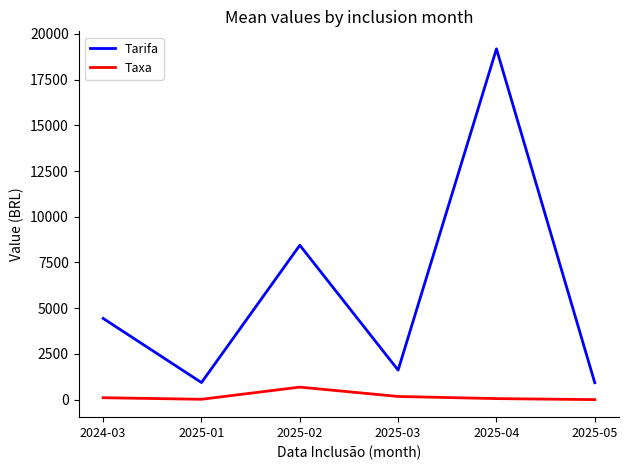

What is the difference between the Taxa values at 2025-01 and 2025-04?

37.0